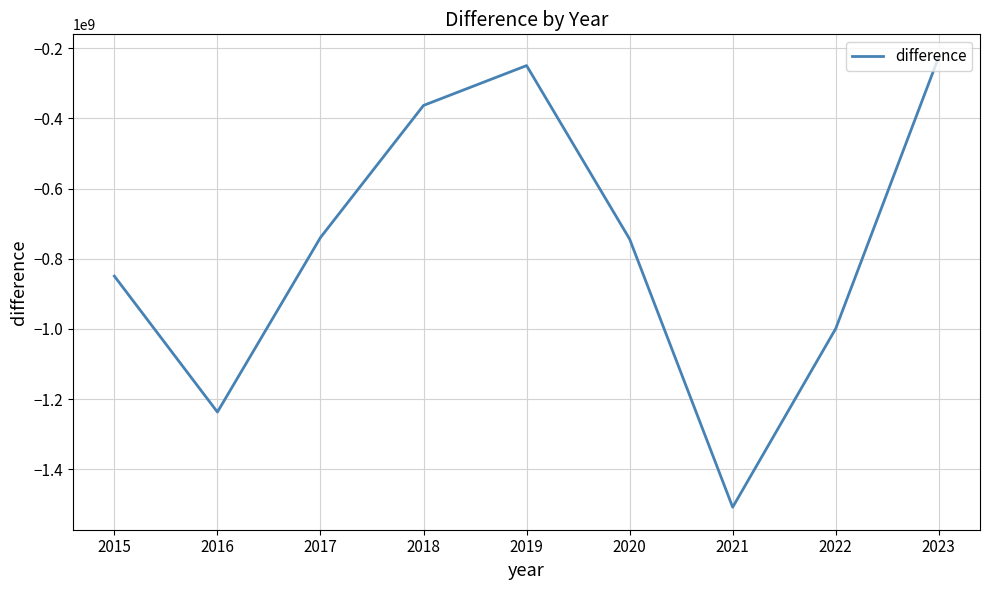

Which label corresponds to the largest value in the chart?

2023